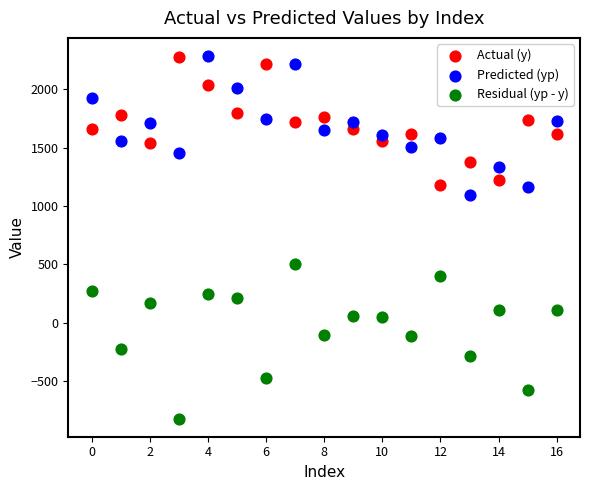

Across all series, what Y value is closest to 731?

498.8